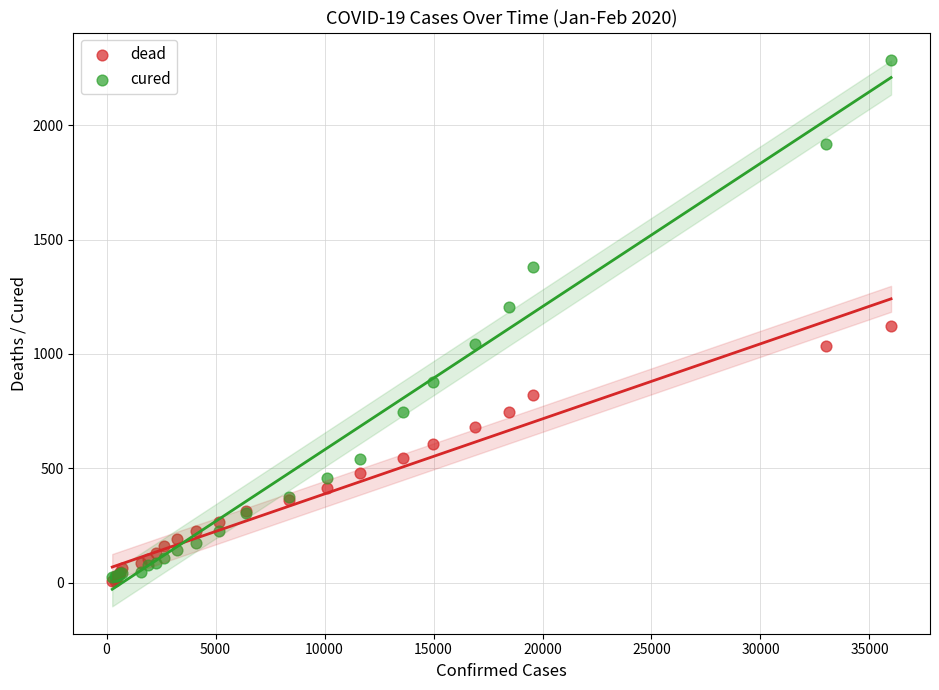

Which series has the largest Y range (max minus min)?

cured